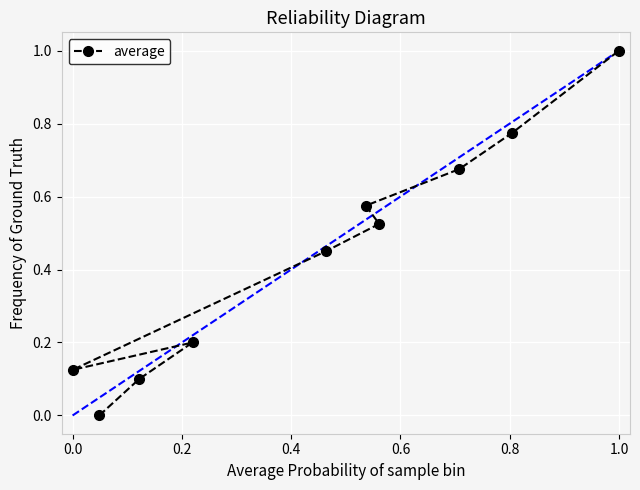

What is the difference between the maximum and minimum values?

1.0